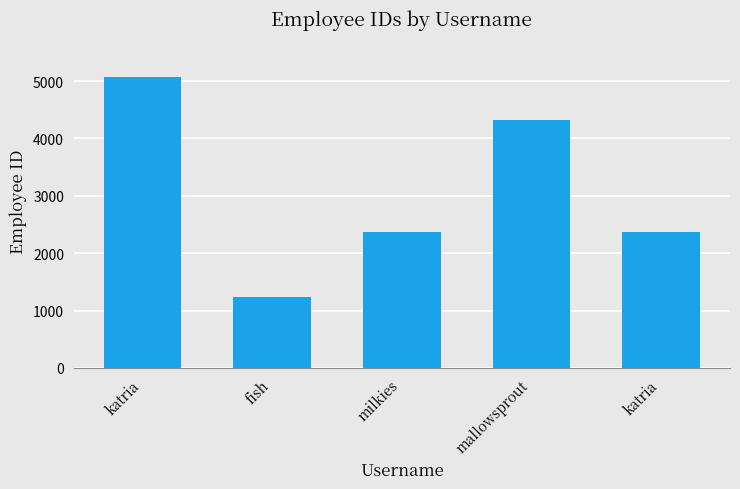

Between katria and milkies, which is larger?

katria